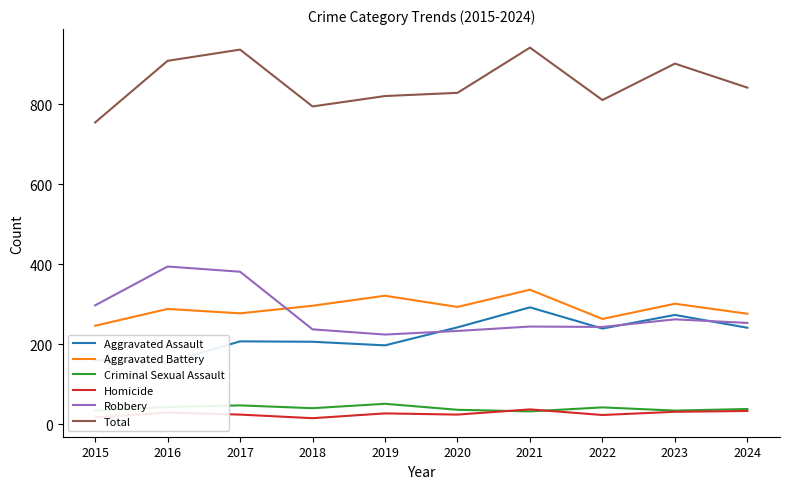

Which label corresponds to the largest value in the chart?

2021